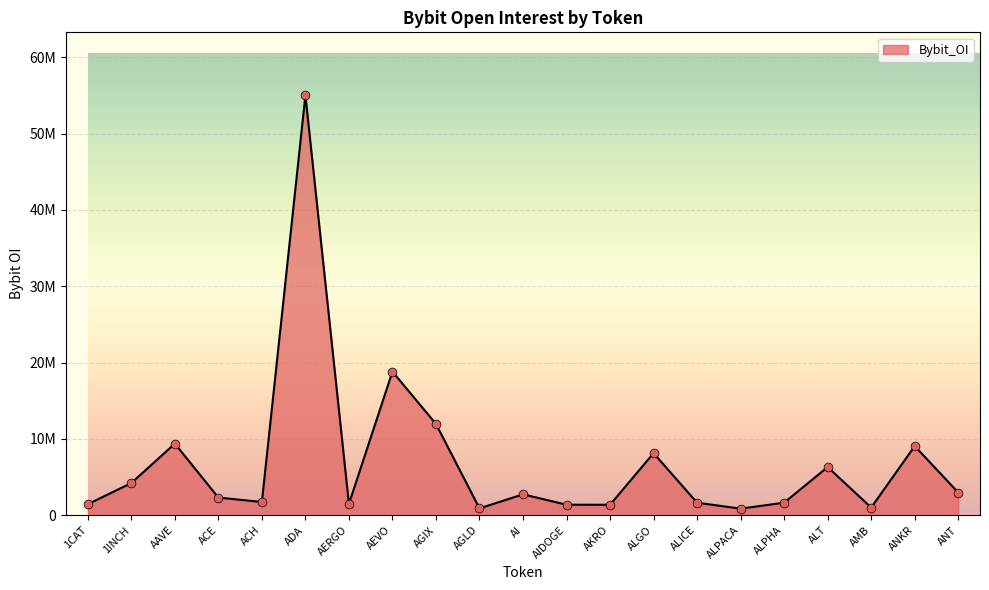

Between ALT and ANKR, which is larger?

ANKR